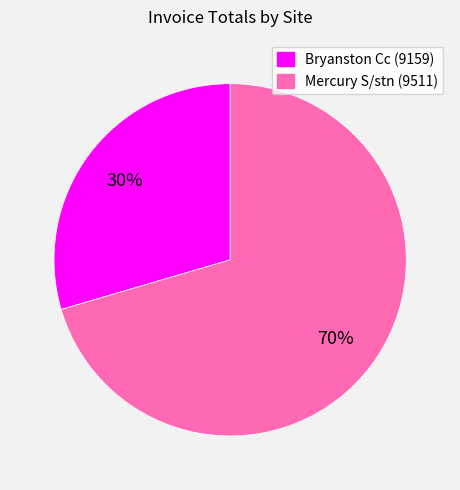

Rank the categories by value from lowest to highest.

Bryanston Cc (9159), Mercury S/stn (9511)